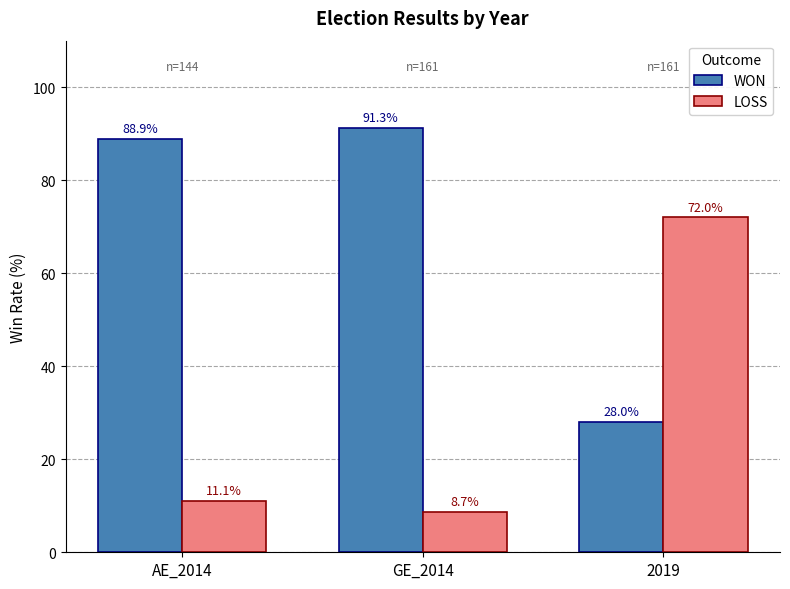

Reading left to right, list all the values displayed in this chart.

WON: AE_2014=88.9	GE_2014=91.3	2019=28.0
LOSS: AE_2014=11.1	GE_2014=8.7	2019=72.0